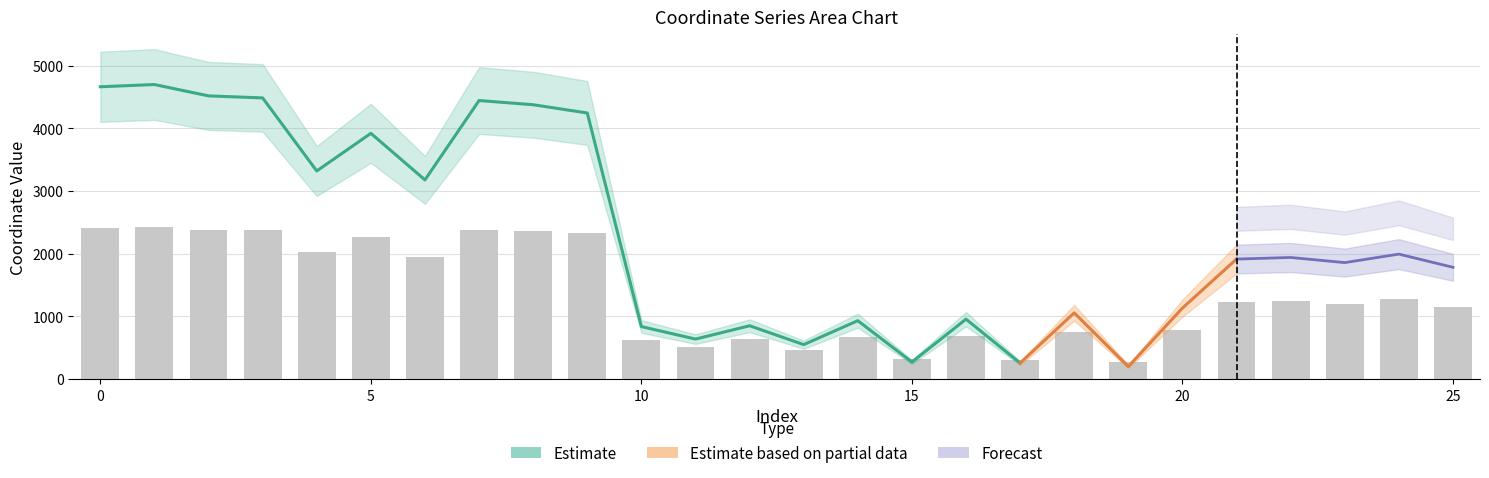

What is the change in value from 18 to 19?

-471.9